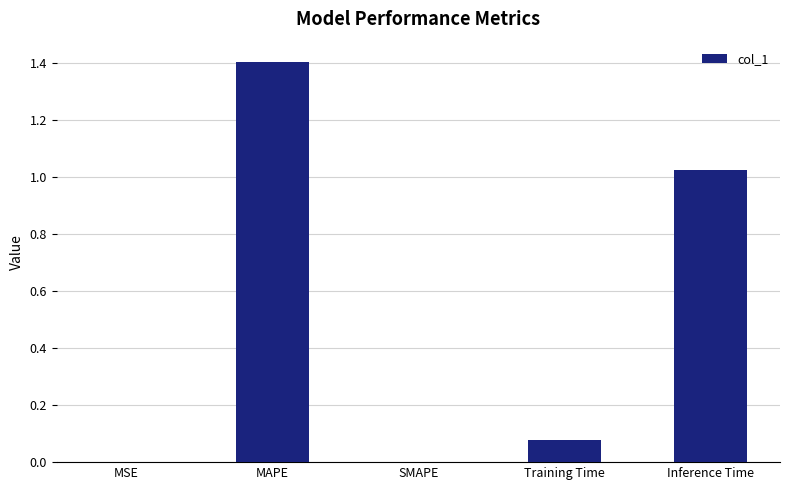

What is the maximum value shown in the chart?

1.4